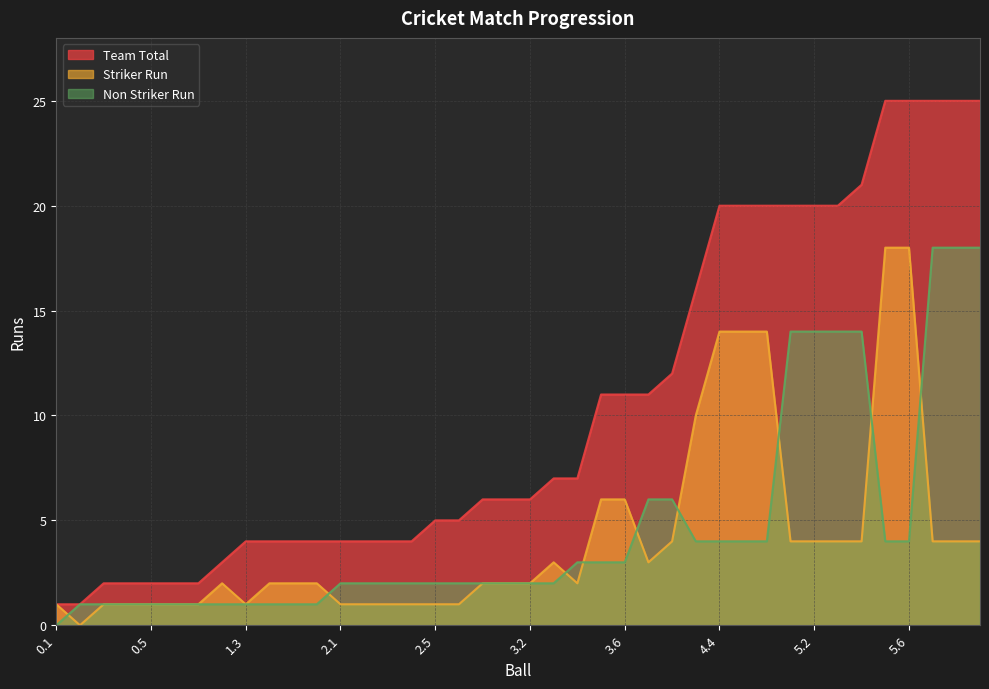

Where does the Team Total series first go above 6?

3.3